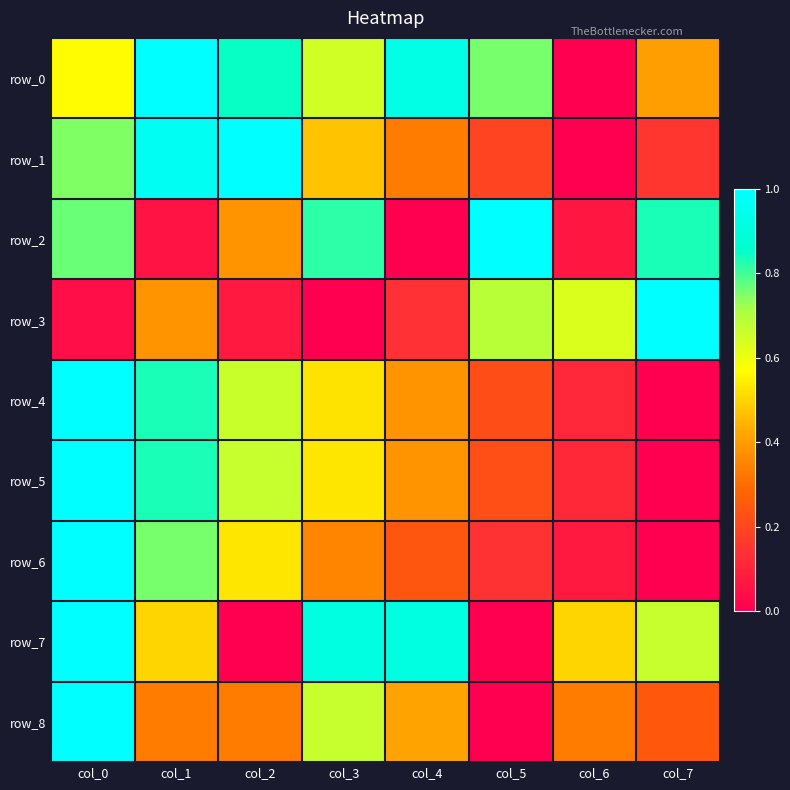

What is the difference between the row_7 values at col_2 and col_7?

0.7